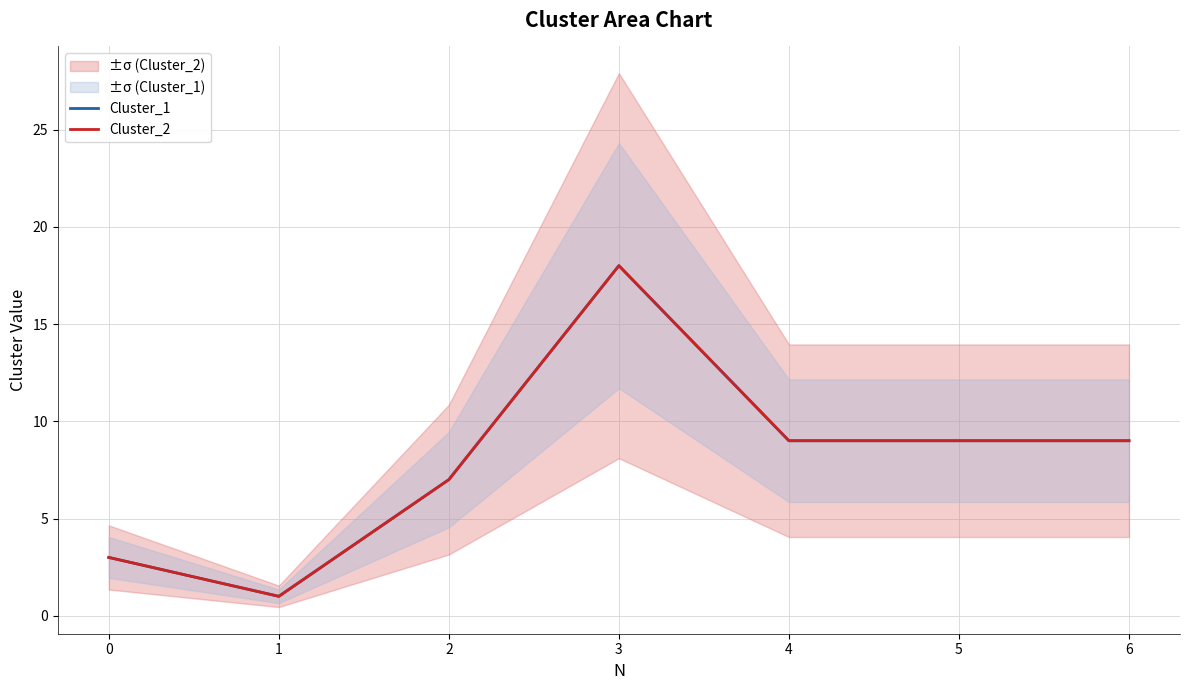

Which category has the highest value in the Cluster_1 series?

3